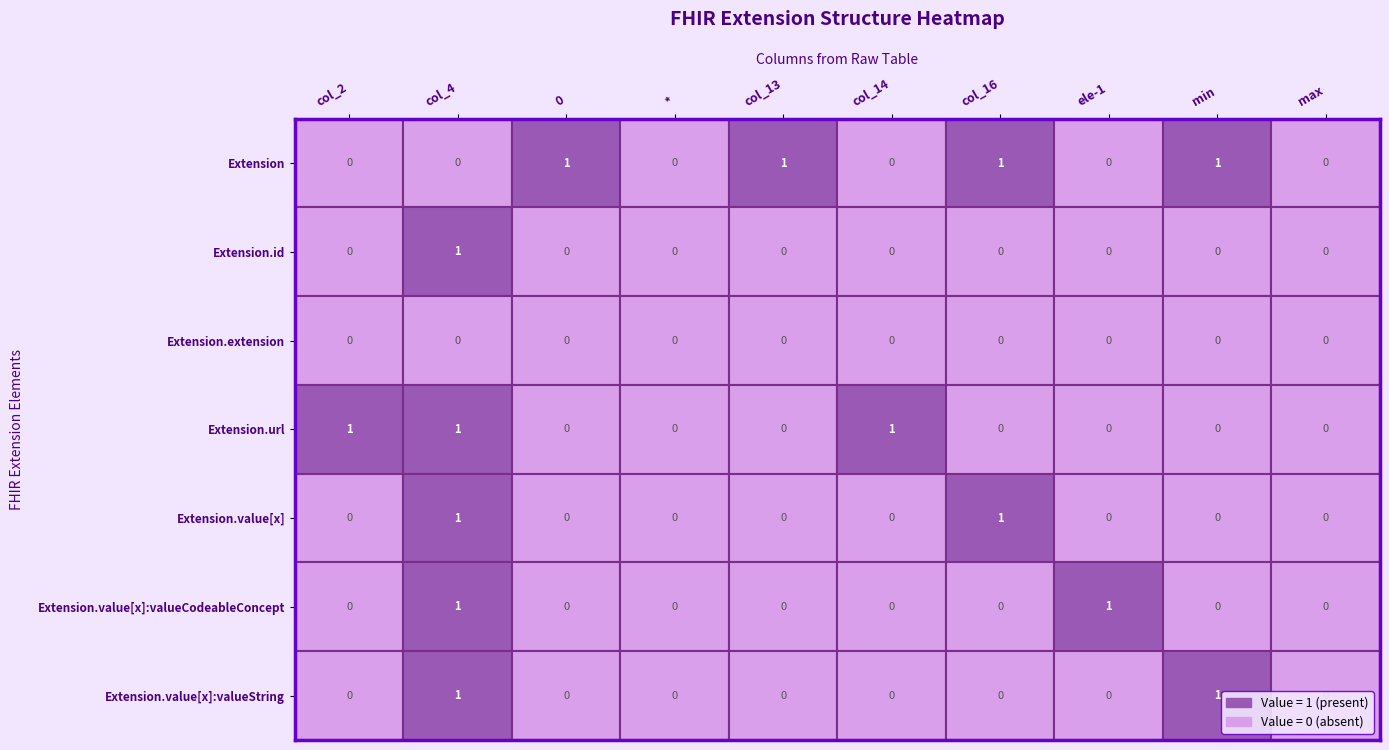

At which label does Extension.value[x]:valueCodeableConcept reach its minimum?

col_2